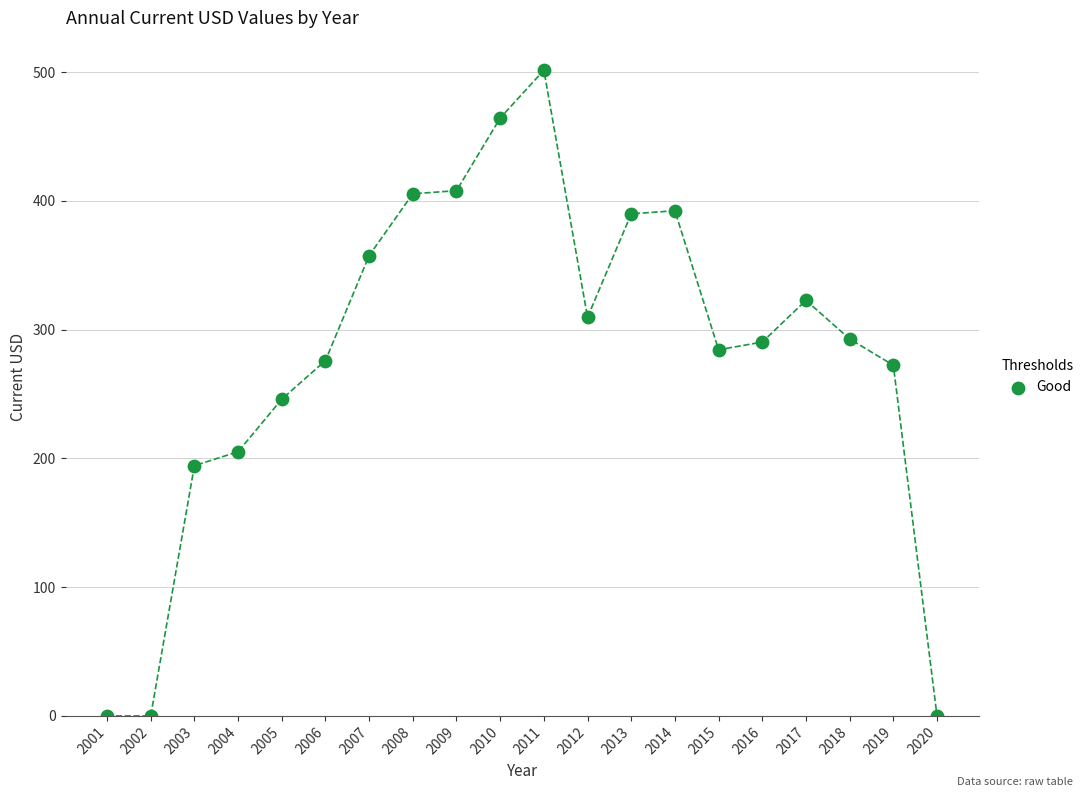

What is the range of Y values (max minus min)?

501.6